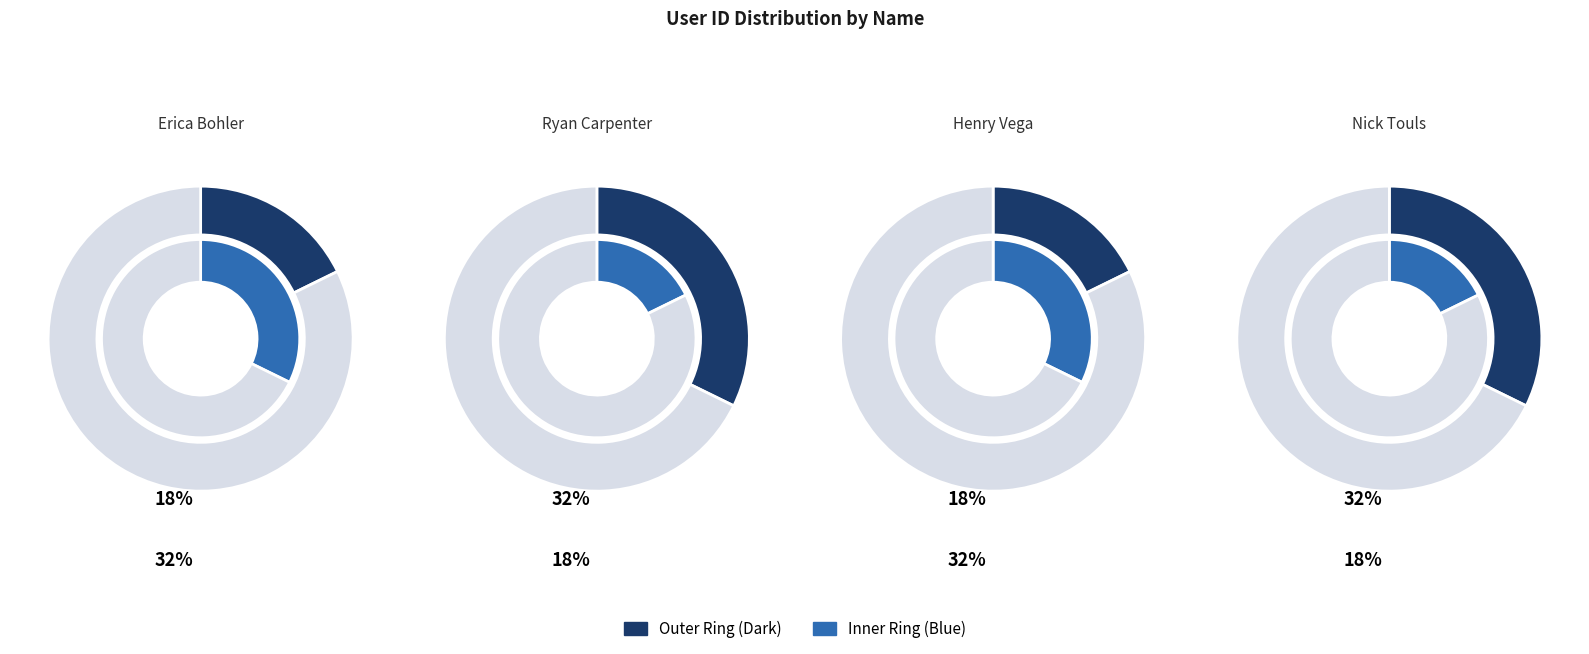

Count the number of slices in the pie.

4